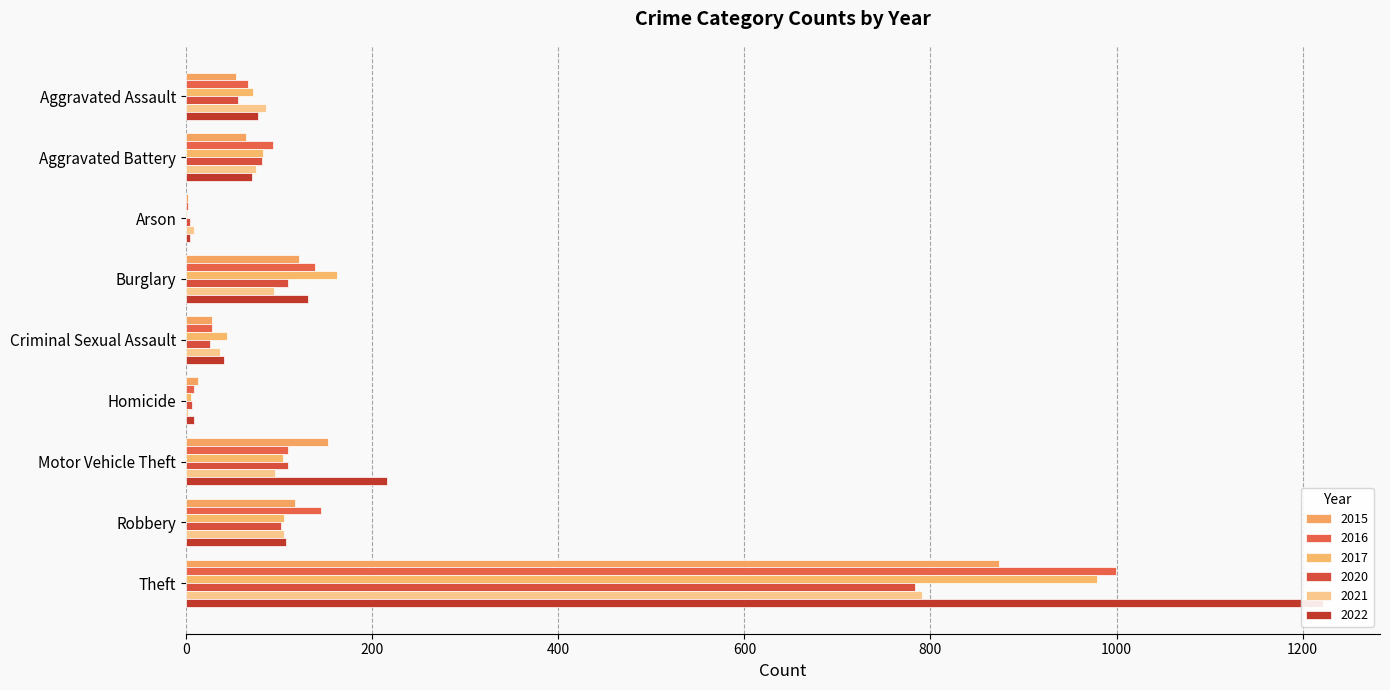

At how many categories does at least one series exceed 1110?

1